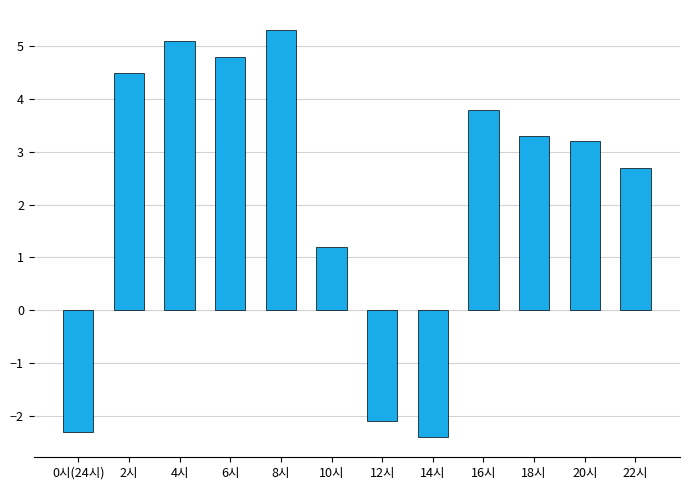

Where does the data first go above 3?

2시